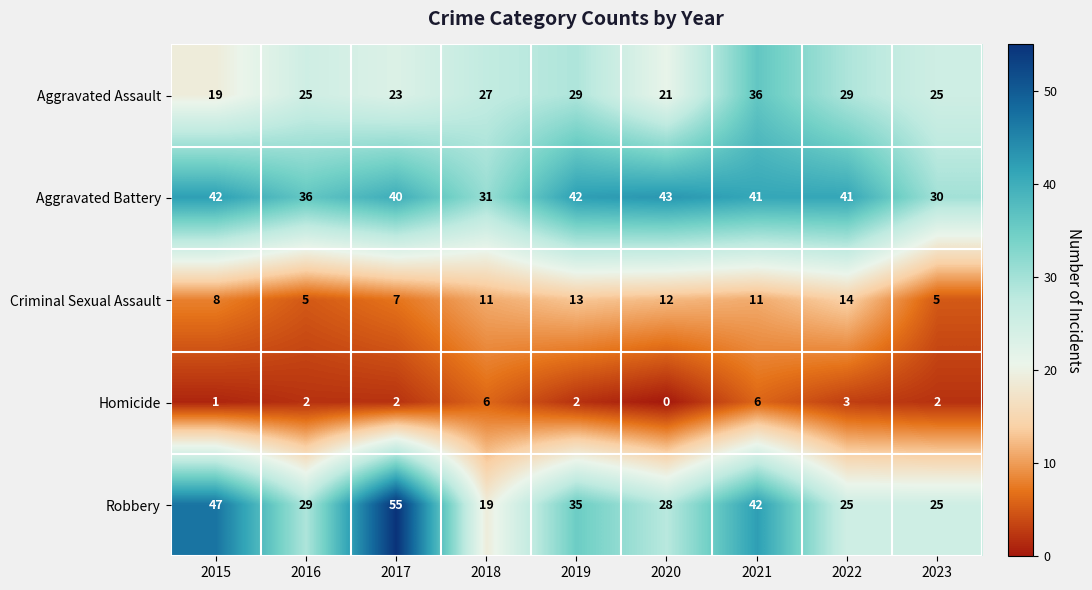

Read the Aggravated Battery value at 2023, to the nearest 5.

30